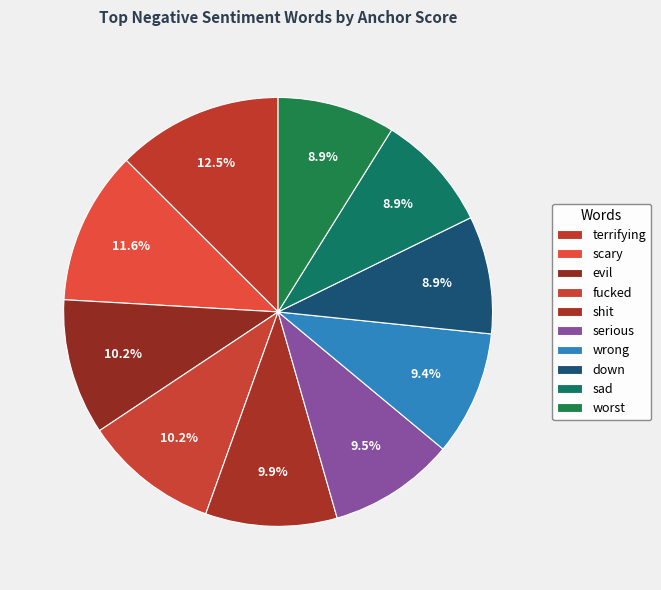

Which slice is the smallest?

down